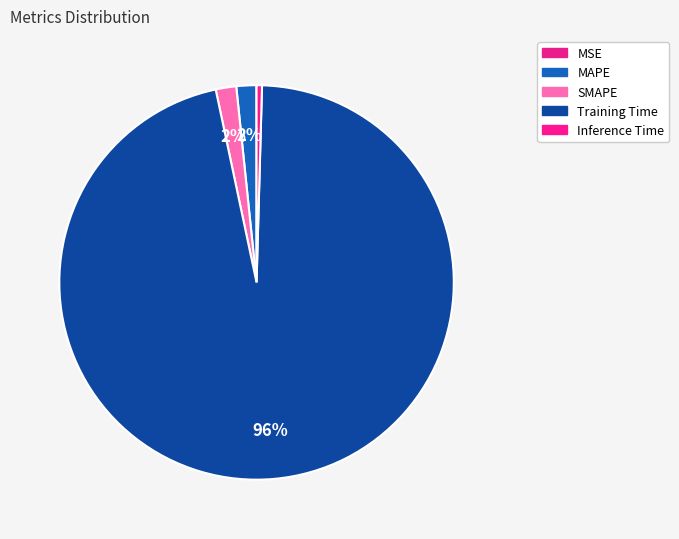

Which slice is the largest?

Training Time